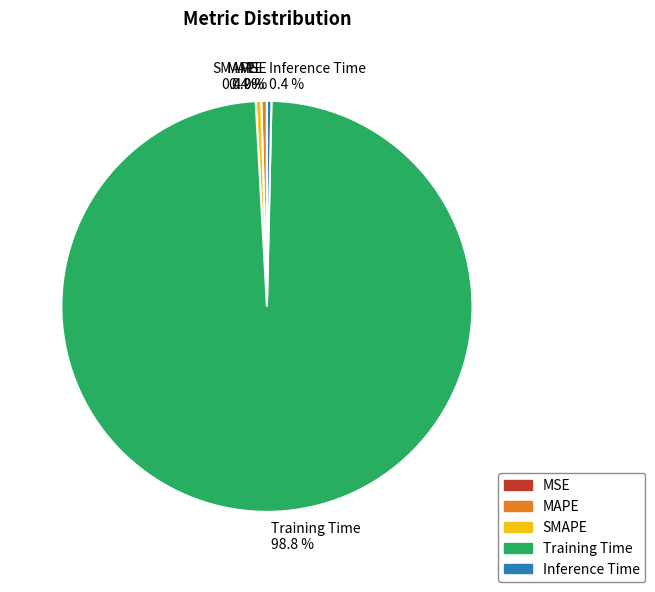

Is it true that MSE is 11% of the pie?

False